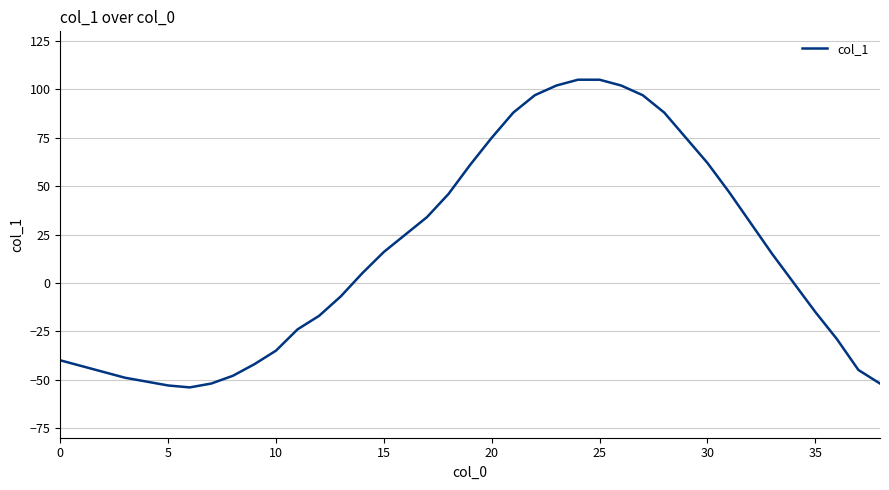

Does the chart have visible grid lines?

Yes